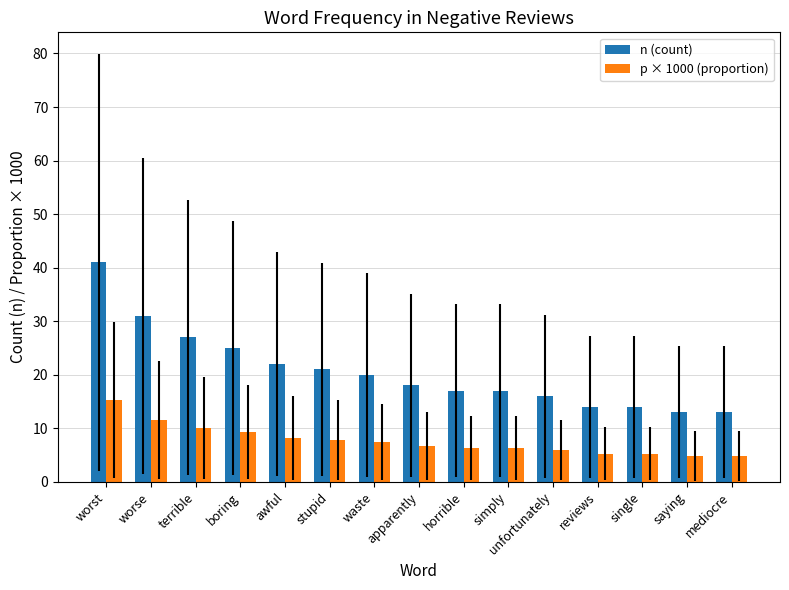

At simply, list the series in order from smallest to largest.

p × 1000 (proportion), n (count)